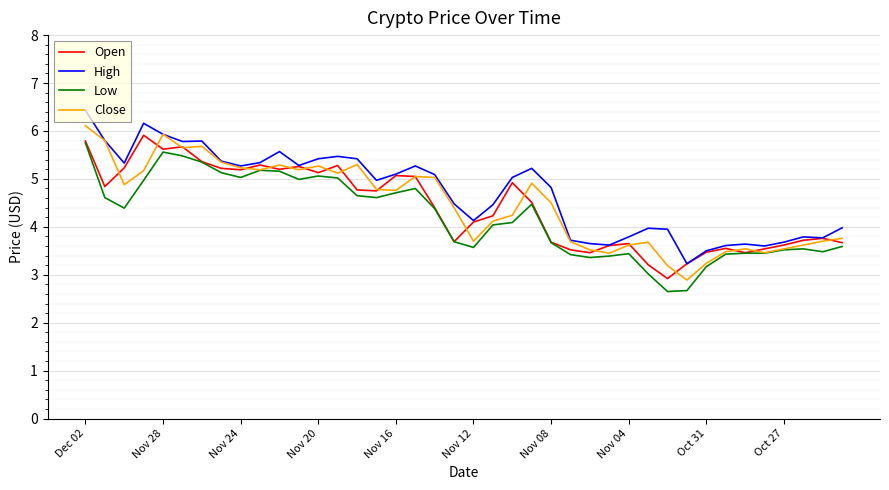

What is the maximum value for Open?

5.9